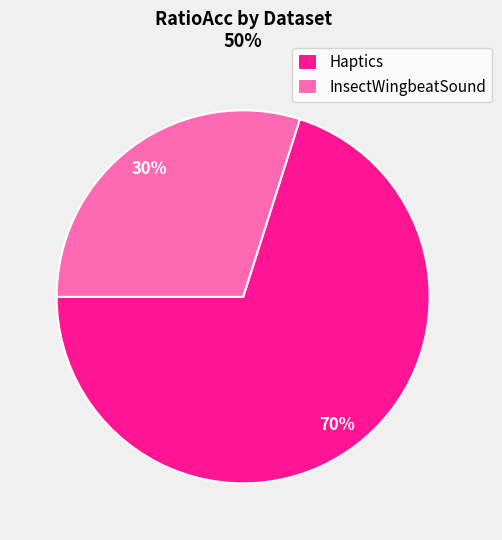

Does any single category account for the majority?

Yes